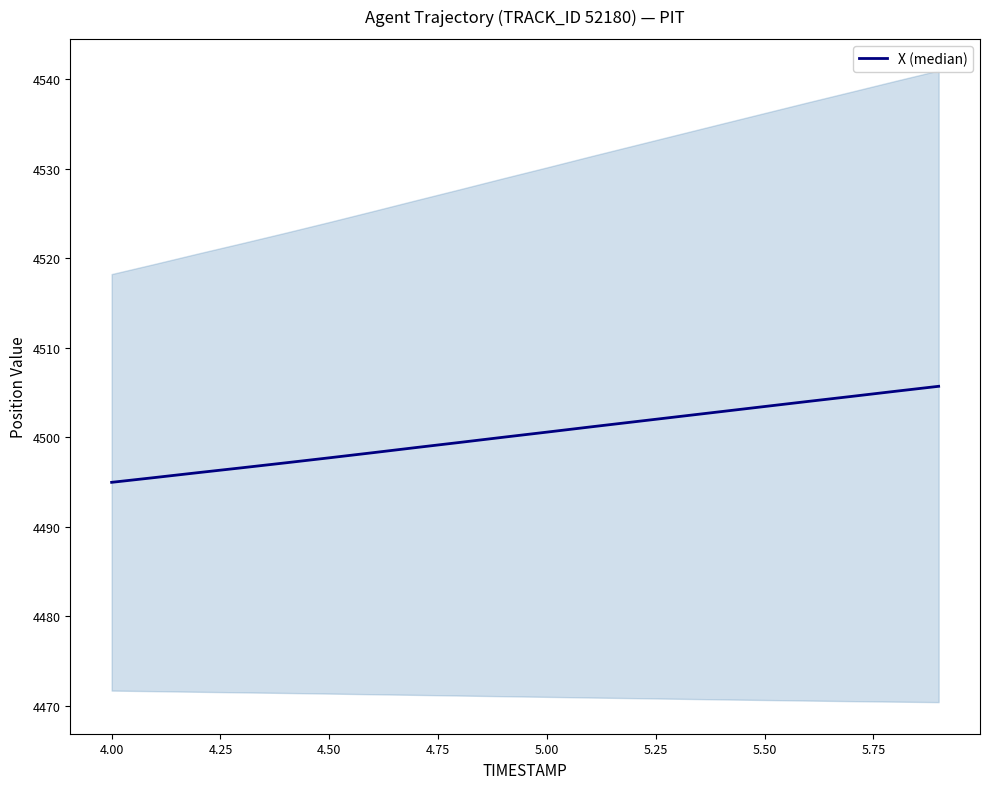

What is the greatest value displayed?

4505.7